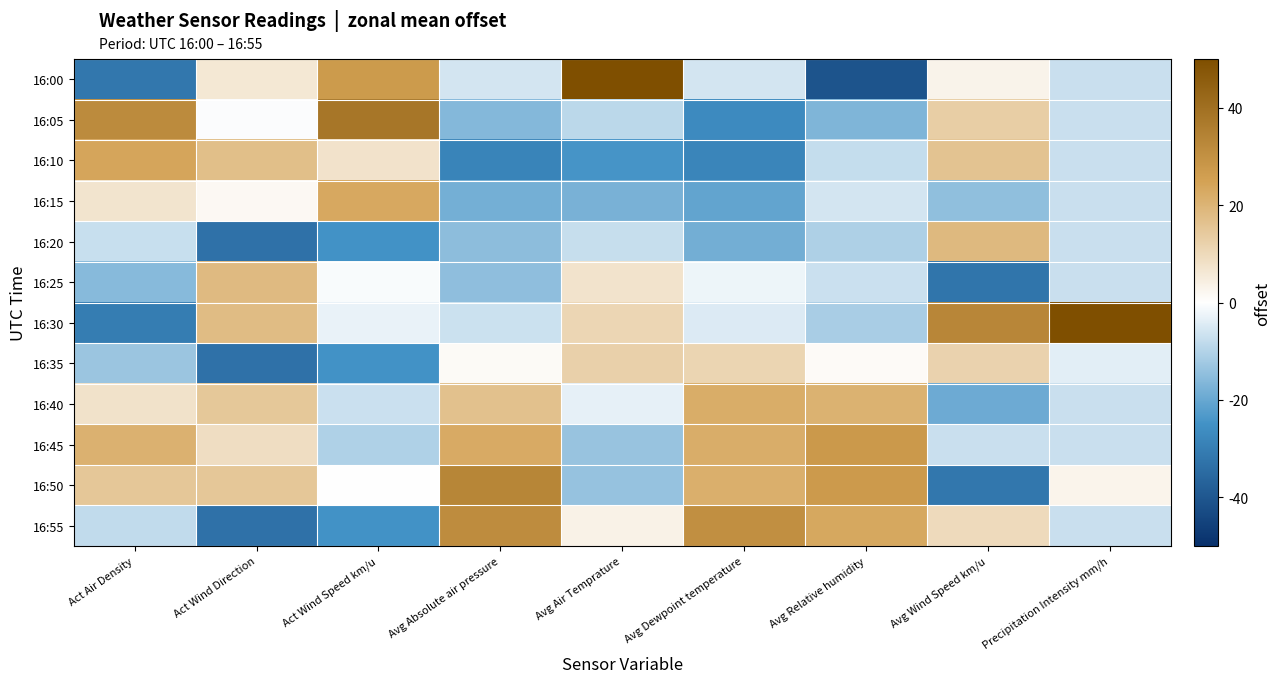

Reading left to right, transcribe all the data shown in this chart.

16:00: Act Air Density=-1.6	Act Wind Direction=0.3	Act Wind Speed km/u=1.4	Avg Absolute air pressure=-0.3	Avg Air Temprature=2.8	Avg Dewpoint temperature=-0.3	Avg Relative humidity=-2.0	Avg Wind Speed km/u=0.2	Precipitation Intensity mm/h=-0.4
16:05: Act Air Density=1.6	Act Wind Direction=-0.0	Act Wind Speed km/u=1.9	Avg Absolute air pressure=-0.8	Avg Air Temprature=-0.4	Avg Dewpoint temperature=-1.3	Avg Relative humidity=-0.8	Avg Wind Speed km/u=0.6	Precipitation Intensity mm/h=-0.4
16:10: Act Air Density=1.2	Act Wind Direction=0.9	Act Wind Speed km/u=0.4	Avg Absolute air pressure=-1.4	Avg Air Temprature=-1.2	Avg Dewpoint temperature=-1.4	Avg Relative humidity=-0.4	Avg Wind Speed km/u=0.8	Precipitation Intensity mm/h=-0.4
16:15: Act Air Density=0.4	Act Wind Direction=0.1	Act Wind Speed km/u=1.2	Avg Absolute air pressure=-0.9	Avg Air Temprature=-0.9	Avg Dewpoint temperature=-1.0	Avg Relative humidity=-0.3	Avg Wind Speed km/u=-0.7	Precipitation Intensity mm/h=-0.4
16:20: Act Air Density=-0.4	Act Wind Direction=-1.7	Act Wind Speed km/u=-1.2	Avg Absolute air pressure=-0.8	Avg Air Temprature=-0.4	Avg Dewpoint temperature=-0.9	Avg Relative humidity=-0.5	Avg Wind Speed km/u=0.9	Precipitation Intensity mm/h=-0.4
16:25: Act Air Density=-0.8	Act Wind Direction=0.9	Act Wind Speed km/u=-0.0	Avg Absolute air pressure=-0.7	Avg Air Temprature=0.4	Avg Dewpoint temperature=-0.1	Avg Relative humidity=-0.4	Avg Wind Speed km/u=-1.6	Precipitation Intensity mm/h=-0.4
16:30: Act Air Density=-1.5	Act Wind Direction=0.9	Act Wind Speed km/u=-0.1	Avg Absolute air pressure=-0.3	Avg Air Temprature=0.5	Avg Dewpoint temperature=-0.2	Avg Relative humidity=-0.6	Avg Wind Speed km/u=1.7	Precipitation Intensity mm/h=3.3
16:35: Act Air Density=-0.7	Act Wind Direction=-1.7	Act Wind Speed km/u=-1.2	Avg Absolute air pressure=0.1	Avg Air Temprature=0.6	Avg Dewpoint temperature=0.6	Avg Relative humidity=0.1	Avg Wind Speed km/u=0.6	Precipitation Intensity mm/h=-0.2
16:40: Act Air Density=0.4	Act Wind Direction=0.7	Act Wind Speed km/u=-0.3	Avg Absolute air pressure=0.8	Avg Air Temprature=-0.2	Avg Dewpoint temperature=1.1	Avg Relative humidity=1.0	Avg Wind Speed km/u=-1.0	Precipitation Intensity mm/h=-0.4
16:45: Act Air Density=1.0	Act Wind Direction=0.4	Act Wind Speed km/u=-0.5	Avg Absolute air pressure=1.1	Avg Air Temprature=-0.7	Avg Dewpoint temperature=1.1	Avg Relative humidity=1.4	Avg Wind Speed km/u=-0.4	Precipitation Intensity mm/h=-0.4
16:50: Act Air Density=0.7	Act Wind Direction=0.7	Act Wind Speed km/u=0.0	Avg Absolute air pressure=1.7	Avg Air Temprature=-0.7	Avg Dewpoint temperature=1.1	Avg Relative humidity=1.4	Avg Wind Speed km/u=-1.6	Precipitation Intensity mm/h=0.1
16:55: Act Air Density=-0.4	Act Wind Direction=-1.7	Act Wind Speed km/u=-1.2	Avg Absolute air pressure=1.6	Avg Air Temprature=0.2	Avg Dewpoint temperature=1.5	Avg Relative humidity=1.2	Avg Wind Speed km/u=0.5	Precipitation Intensity mm/h=-0.4